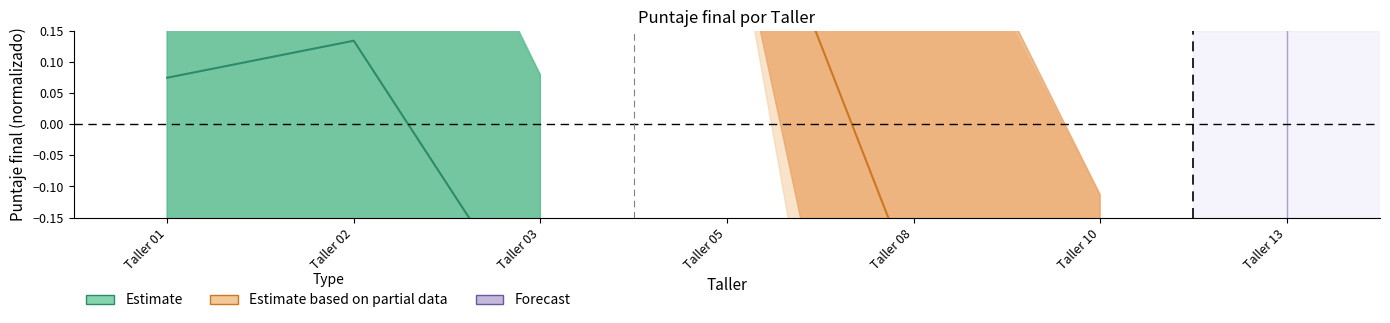

What is the approximate value of Estimate at Taller 01?

0.1